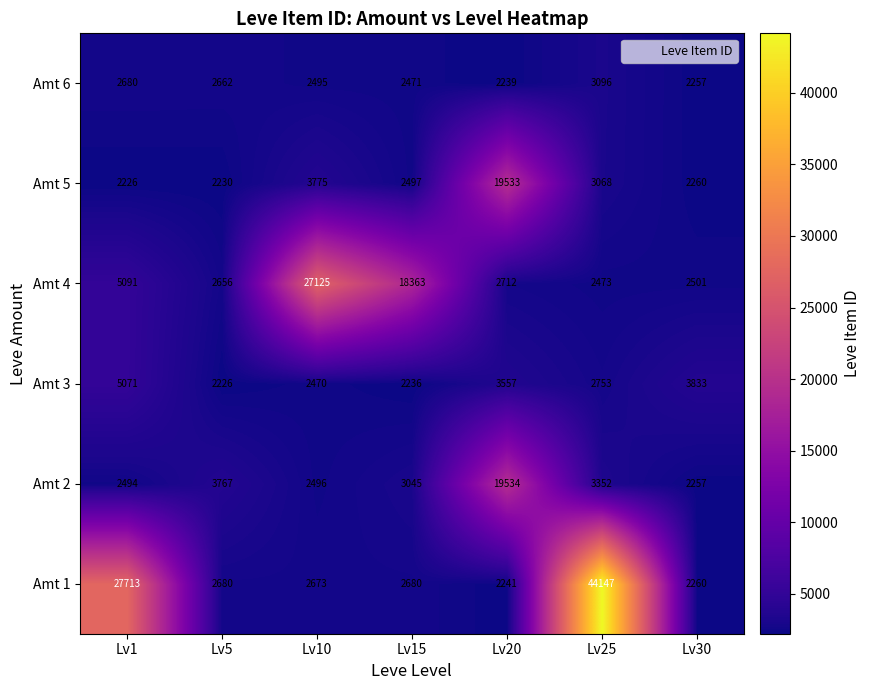

What is the smallest value displayed?

2226